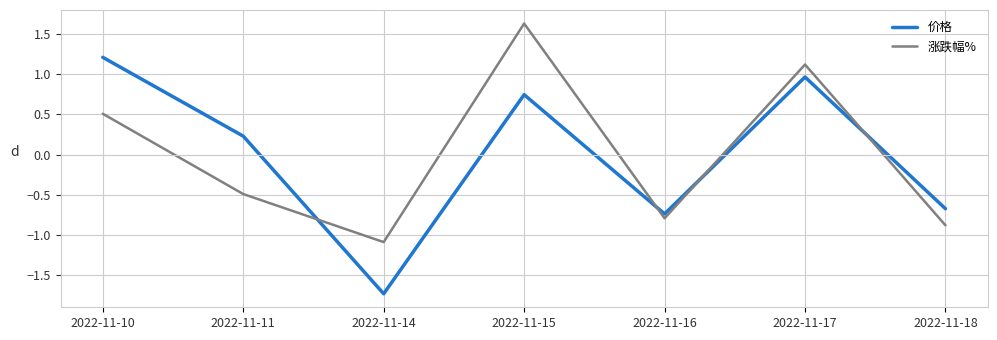

What is the greatest value displayed?

1.6